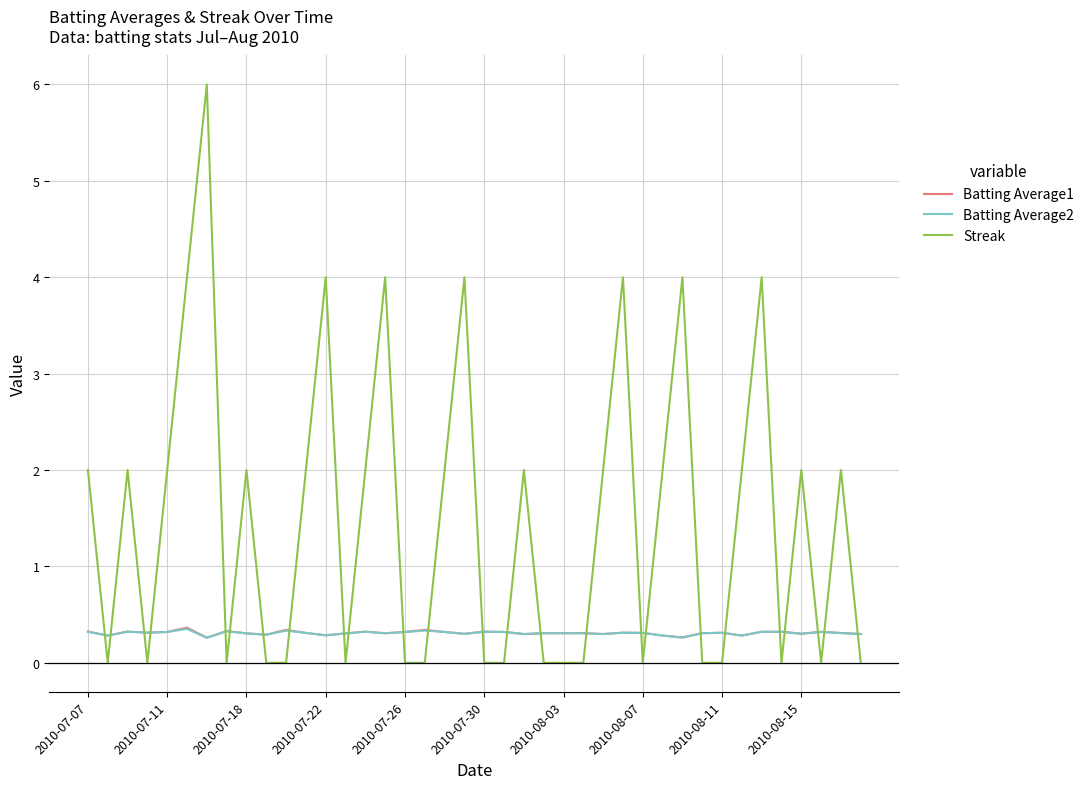

True or false: Streak and Batting Average1 cross at least once.

True